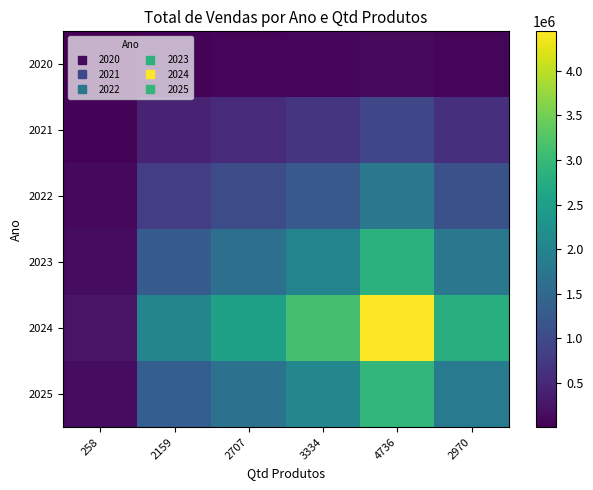

Reading left to right, transcribe all the data shown in this chart.

2020: 258=6292.5	2159=52657.1	2707=66022.6	3334=81314.8	4736=115509.0	2970=72437.0
2021: 258=52088.1	2159=435884.8	2707=546521.7	3334=673107.9	4736=956160.5	2970=599619.3
2022: 258=96543.0	2159=807892.9	2707=1012953.2	3334=1247575.2	4736=1772200.4	2970=1111367.2
2023: 258=154884.0	2159=1296103.2	2707=1625081.6	3334=2001485.8	4736=2843142.4	2970=1782967.3
2024: 258=242042.7	2159=2025465.7	2707=2539571.9	3334=3127791.9	4736=4443078.1	2970=2786305.3
2025: 258=160018.2	2159=1339066.6	2707=1678950.2	3334=2067831.5	4736=2937387.5	2970=1842069.4